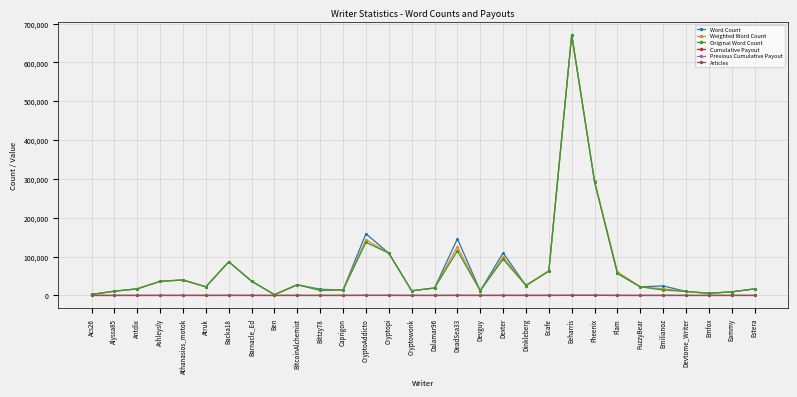

At which category is the sum across all series the highest?

Eeharris